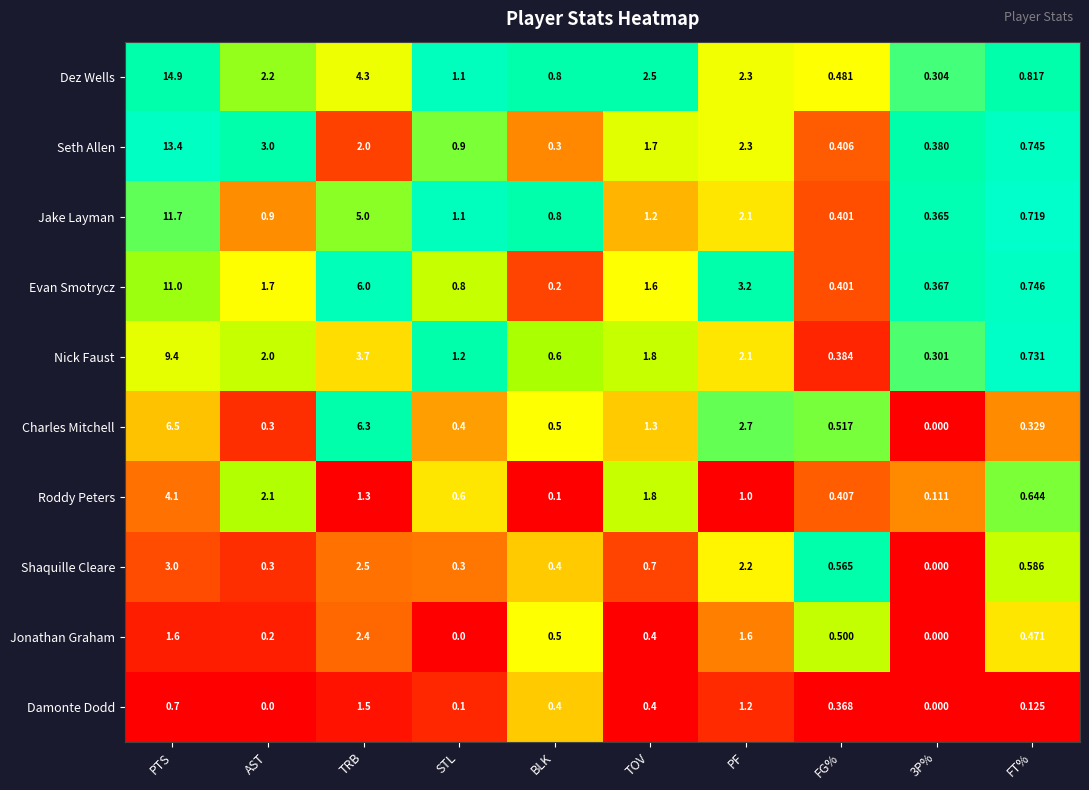

At which category is the sum across all series the highest?

PTS